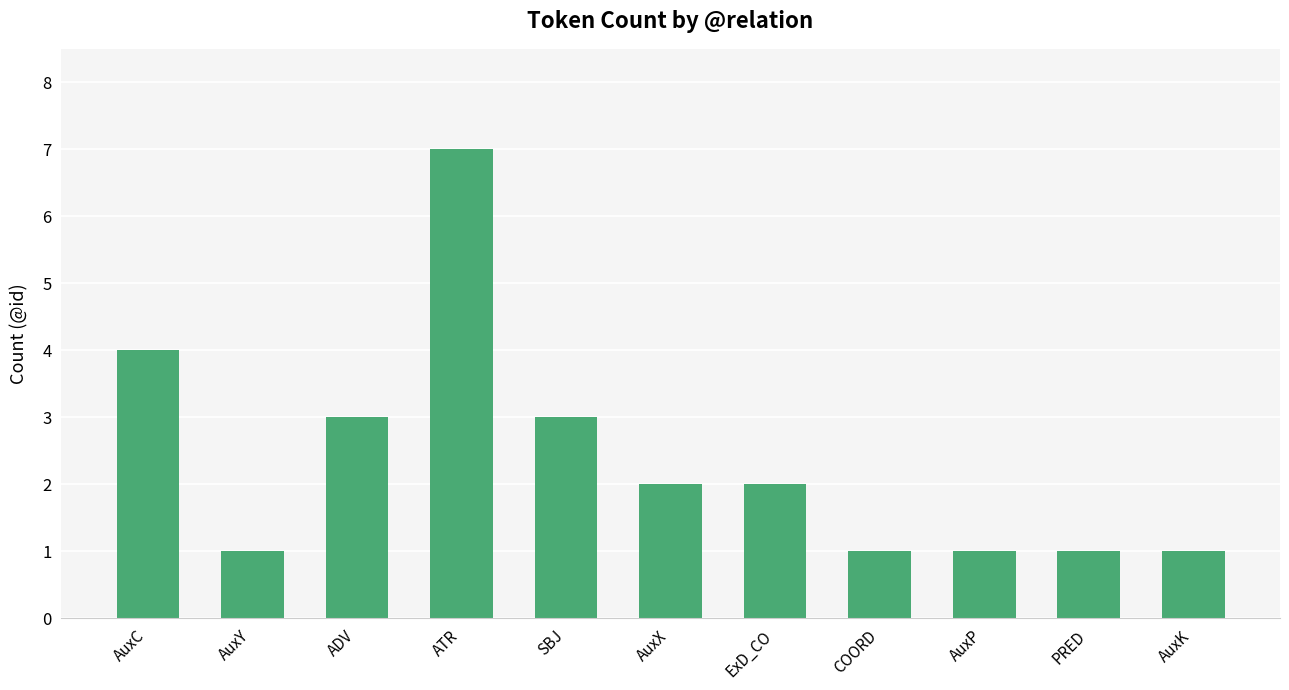

The chart shows a value of 2 at PRED. True or false?

False